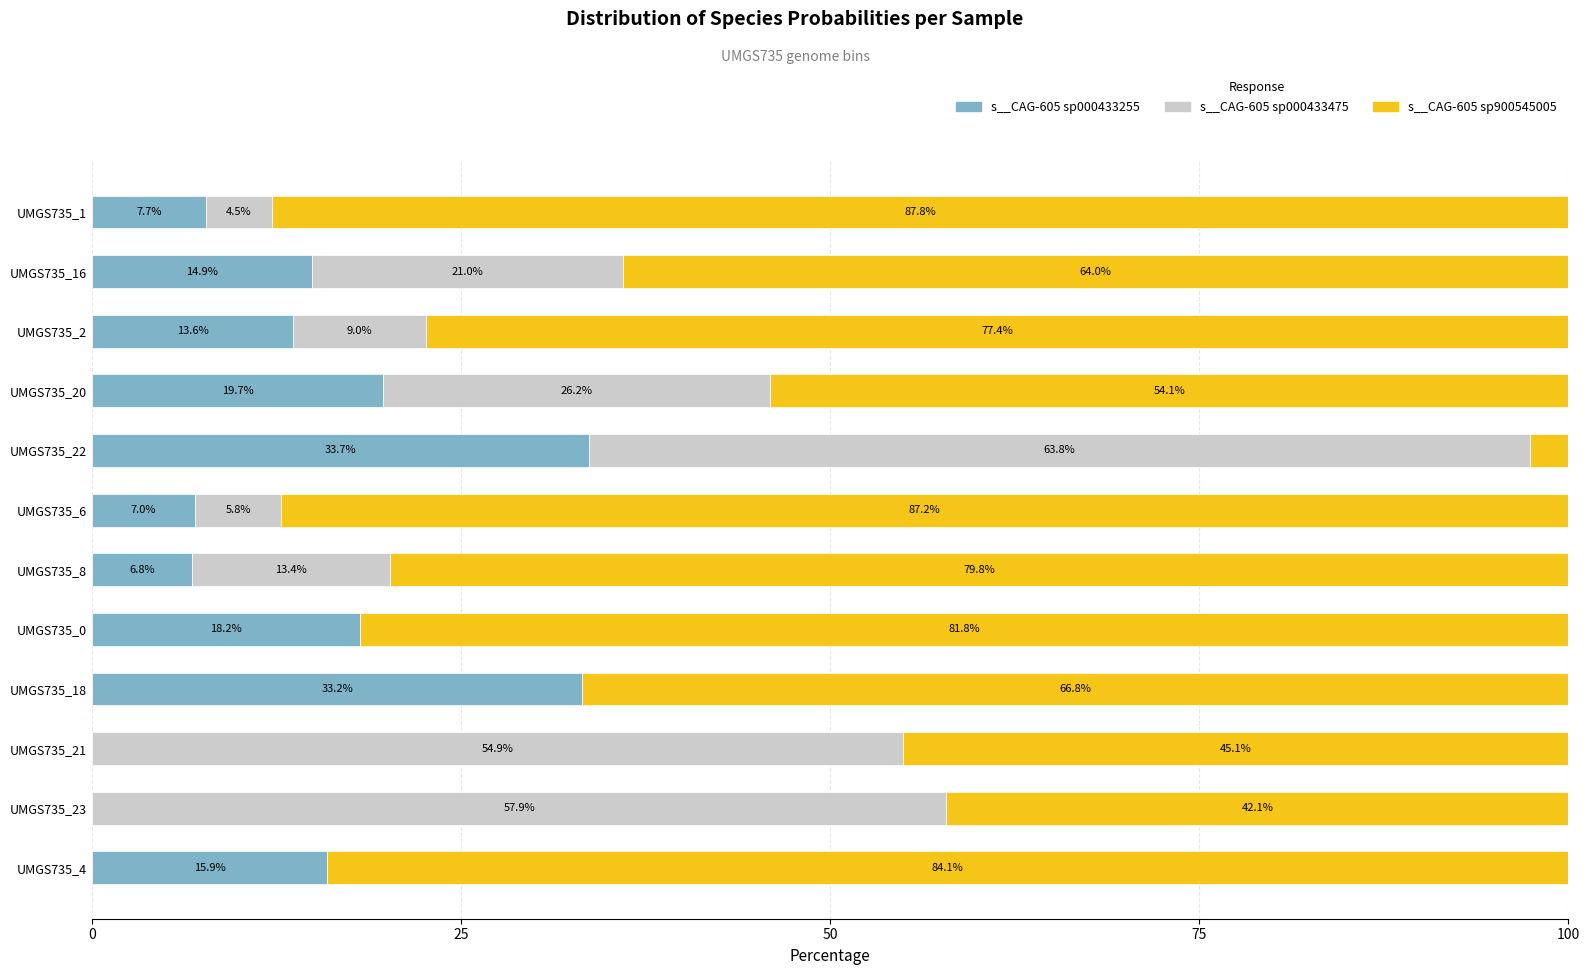

What are all the series names shown in the legend?

s__CAG-605 sp000433255, s__CAG-605 sp000433475, s__CAG-605 sp900545005